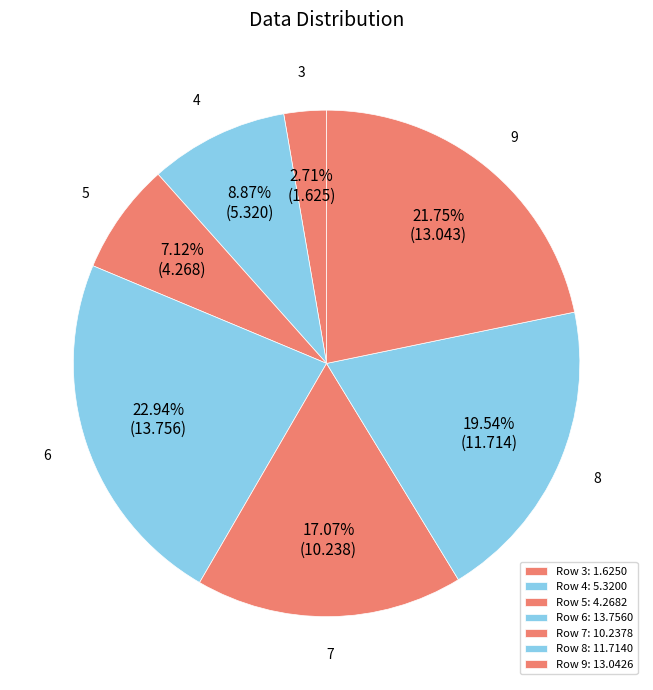

What is the largest slice in the pie chart?

6